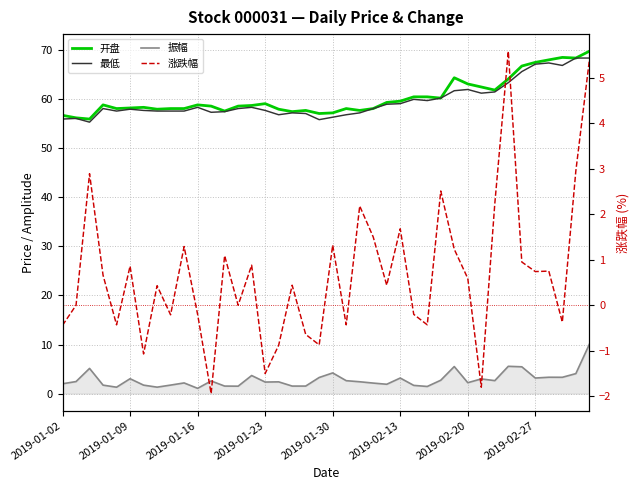

What is the value of the 振幅 point at the 39th from the left?

4.1